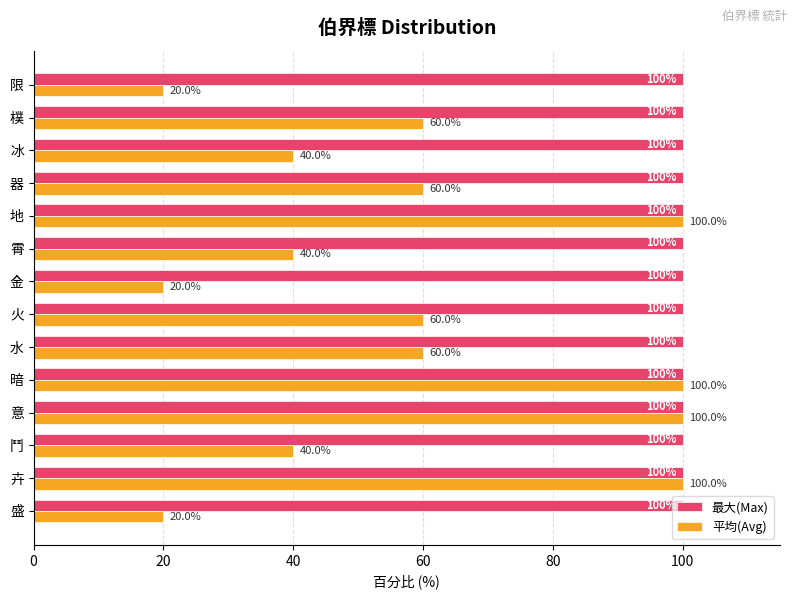

What is the difference between the highest and lowest values at 限?

80